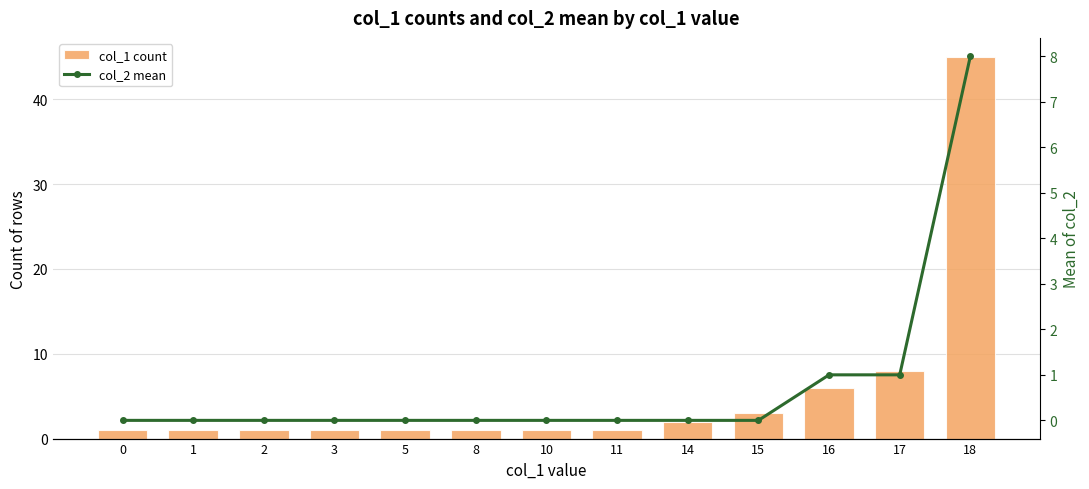

Reading left to right, what are all the values shown in this chart?

col_1 count: 1	1	1	1	1	1	1	1	2	3	6	8	45
col_2 mean: 0	0	0	0	0	0	0	0	0	0	1	1	8